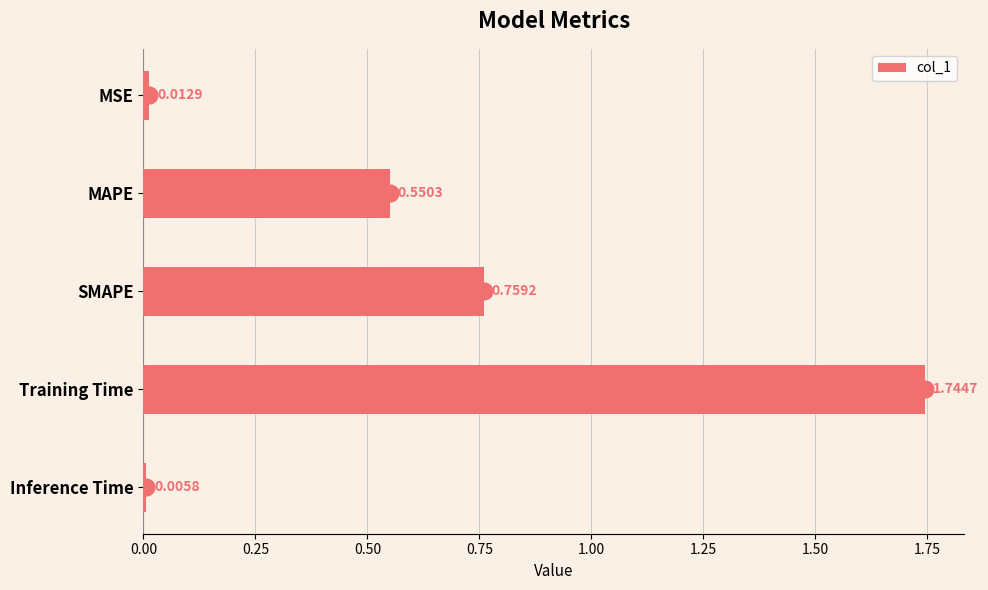

Rank the categories by value from highest to lowest.

Training Time, SMAPE, MAPE, MSE, Inference Time